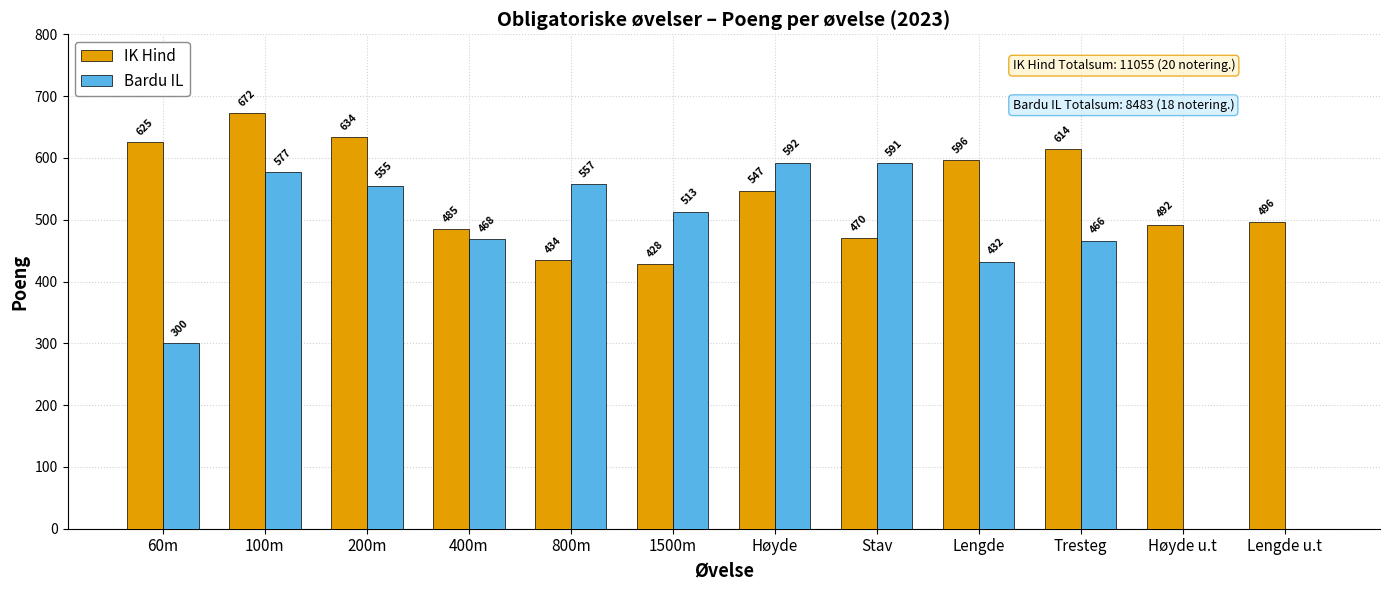

What is the maximum value for IK Hind?

672